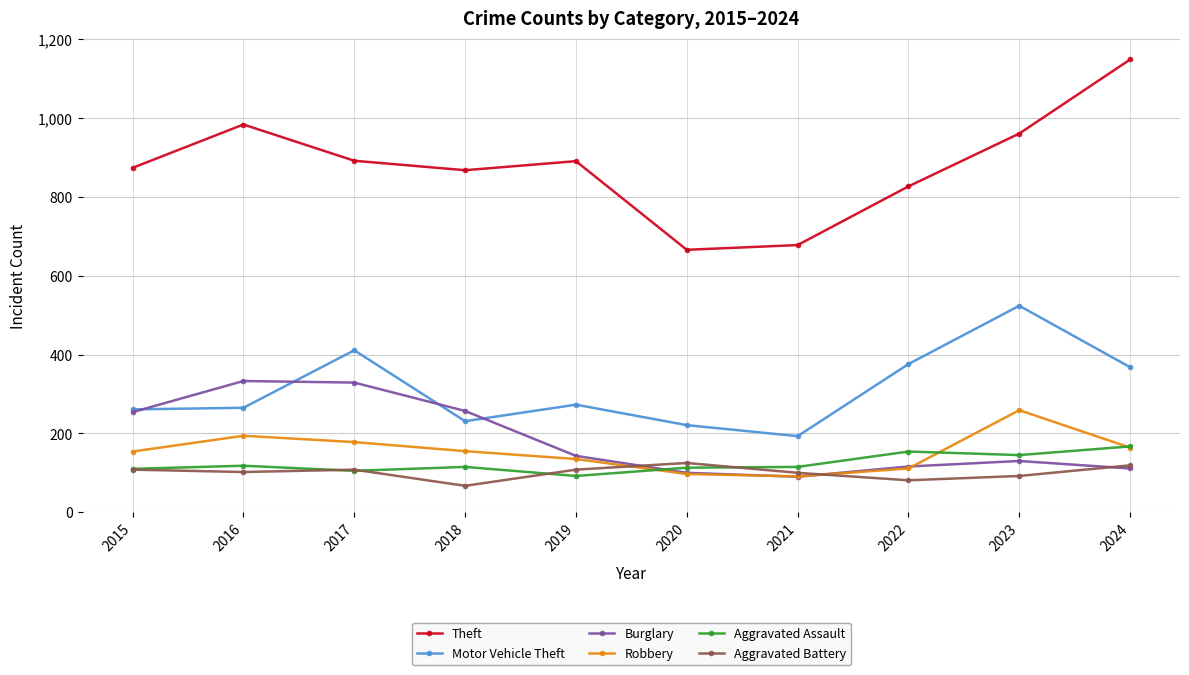

True or false: Burglary has more than 1 points higher than both neighbors.

True